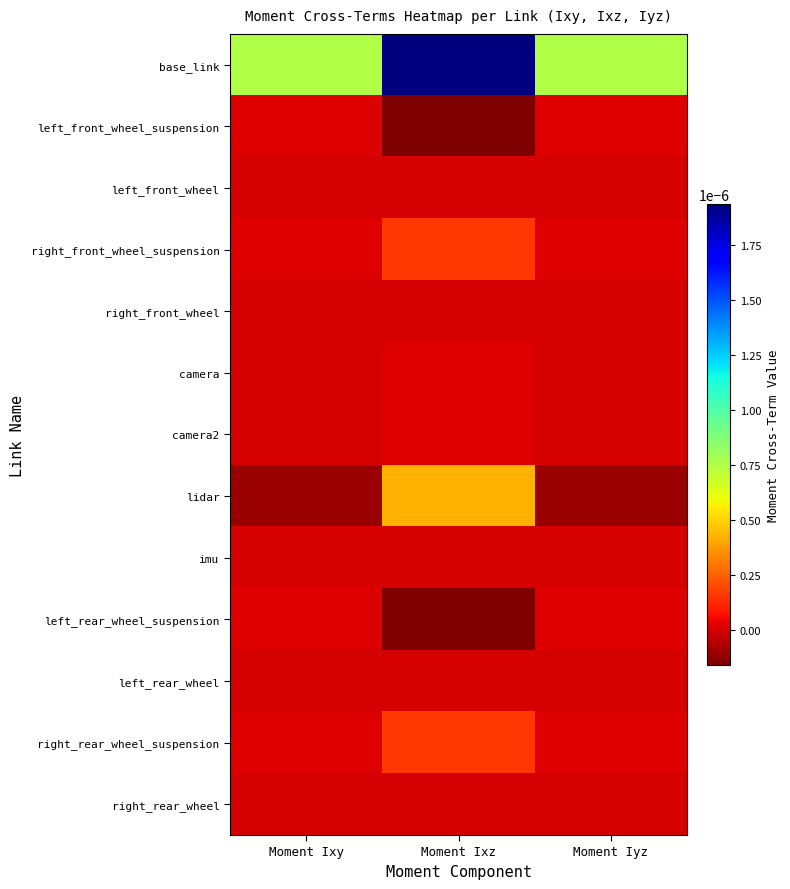

At which category is the sum across all series the highest?

Moment Ixz